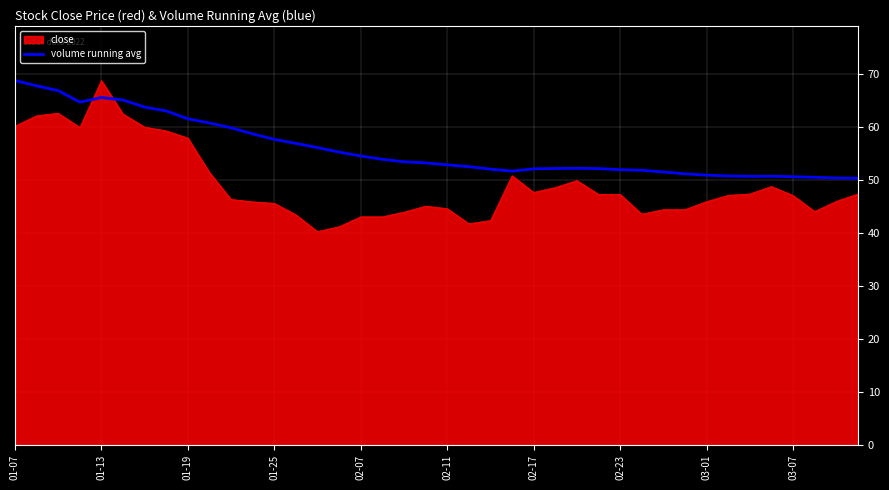

Rank the series by their average value, from lowest to highest.

close, volume running avg